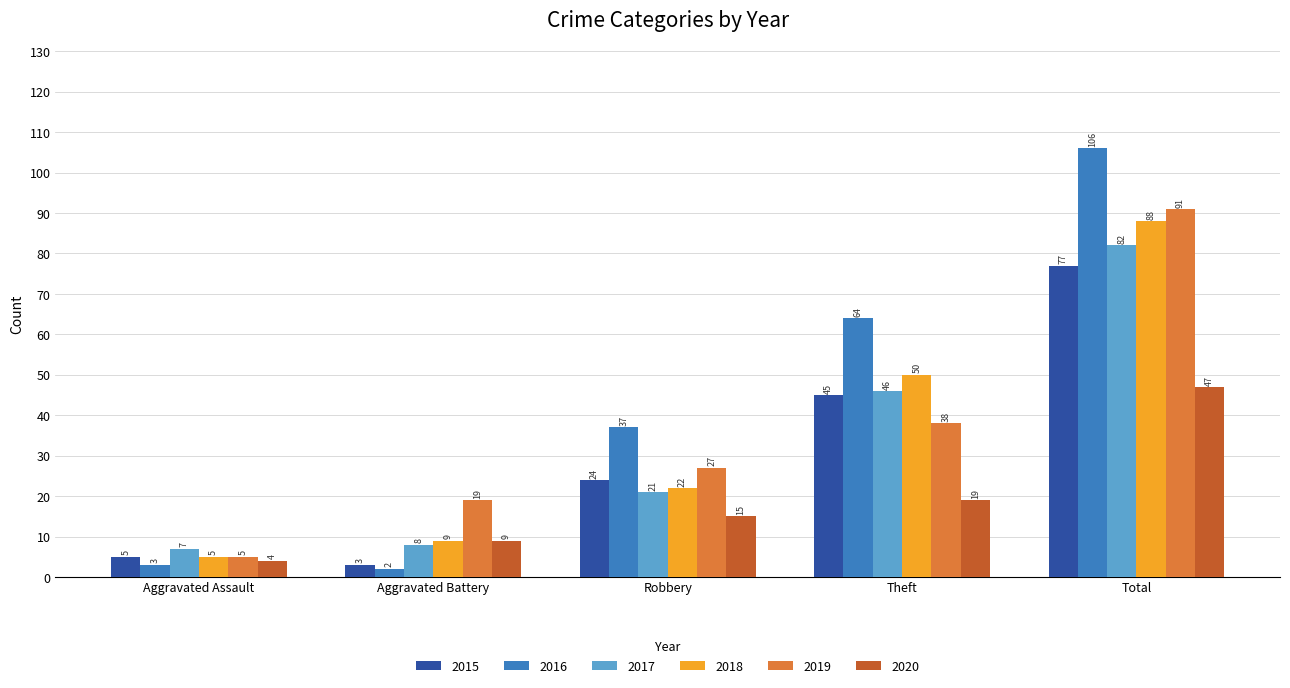

What is the difference between the maximum and second lowest values in the 2017 series?

74